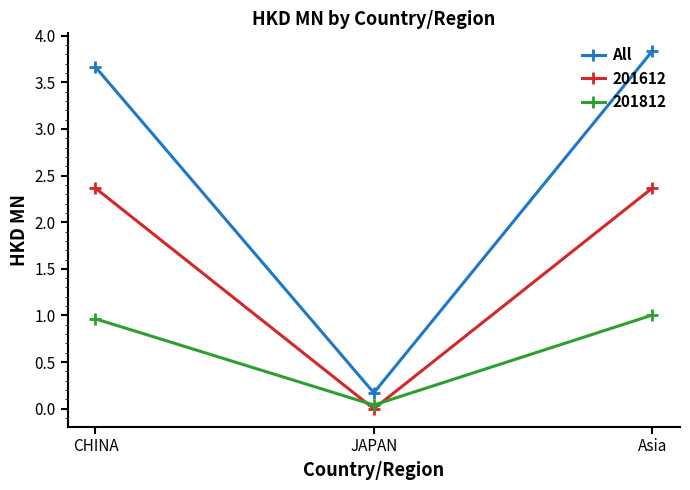

What is the spread (max minus min) of values at CHINA?

2.7